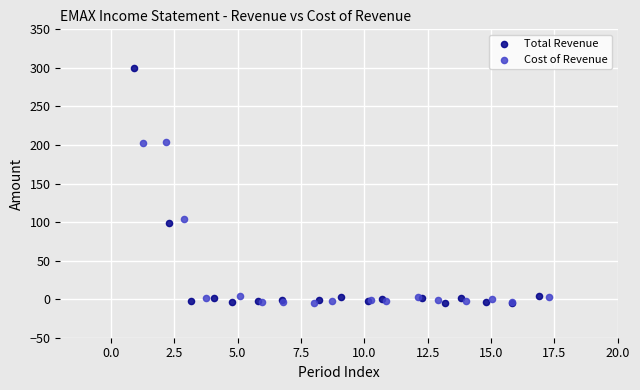

What are all the series names shown in the legend?

Total Revenue, Cost of Revenue